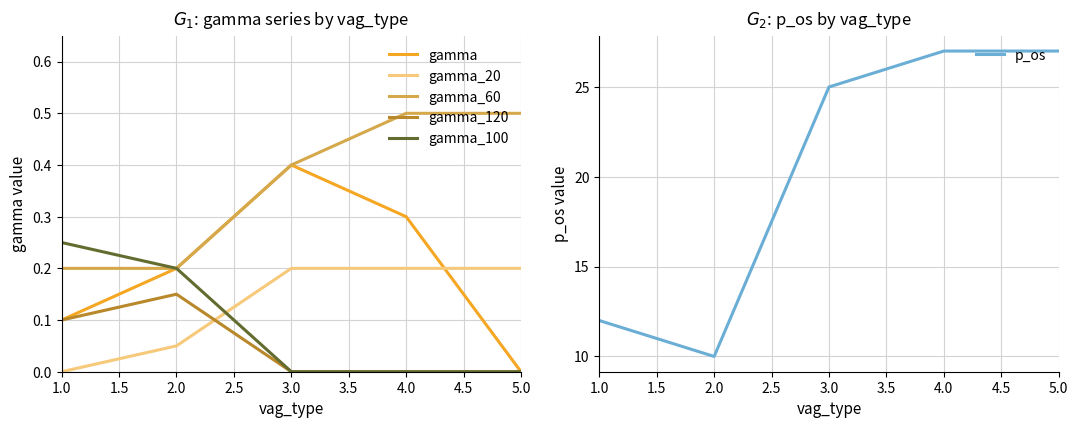

How many categories are shown in the chart?

5